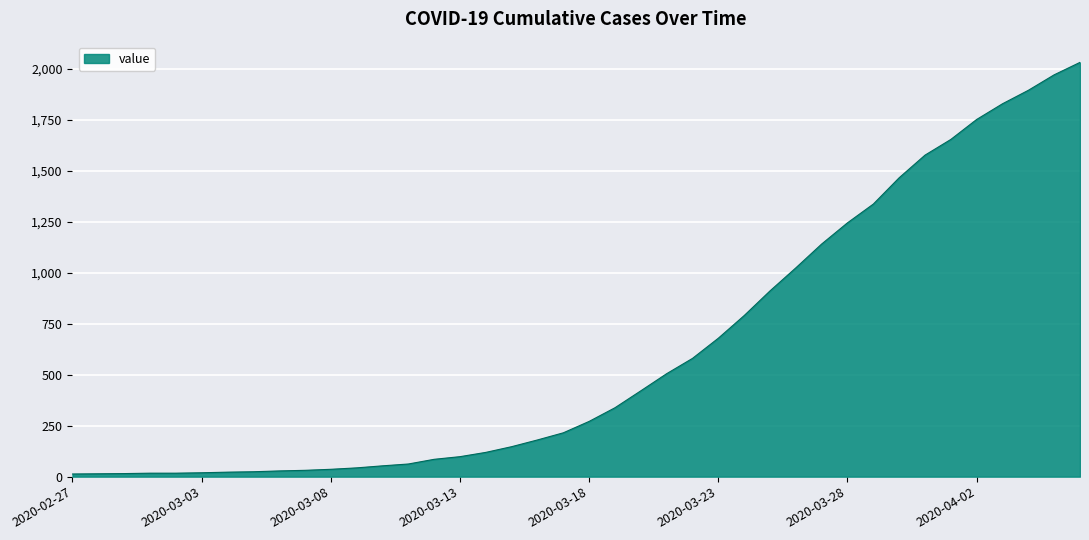

What is the difference between the maximum and minimum values?

2019